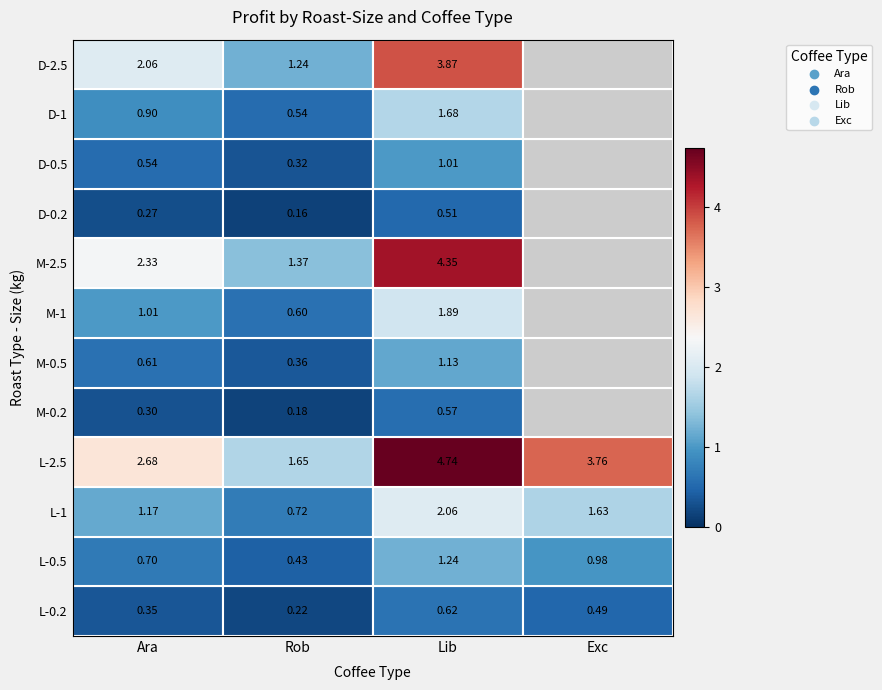

Reading left to right, what are all the values shown in this chart?

Ara: 0.3	0.7	1.2	2.7	0.3	0.6	1.0	2.3	0.3	0.5	0.9	2.1
Rob: 0.2	0.4	0.7	1.6	0.2	0.4	0.6	1.4	0.2	0.3	0.5	1.2
Lib: 0.6	1.2	2.1	4.7	0.6	1.1	1.9	4.4	0.5	1.0	1.7	3.9
Exc: 0.5	1.0	1.6	3.8	0.0	0.0	0.0	0.0	0.0	0.0	0.0	0.0